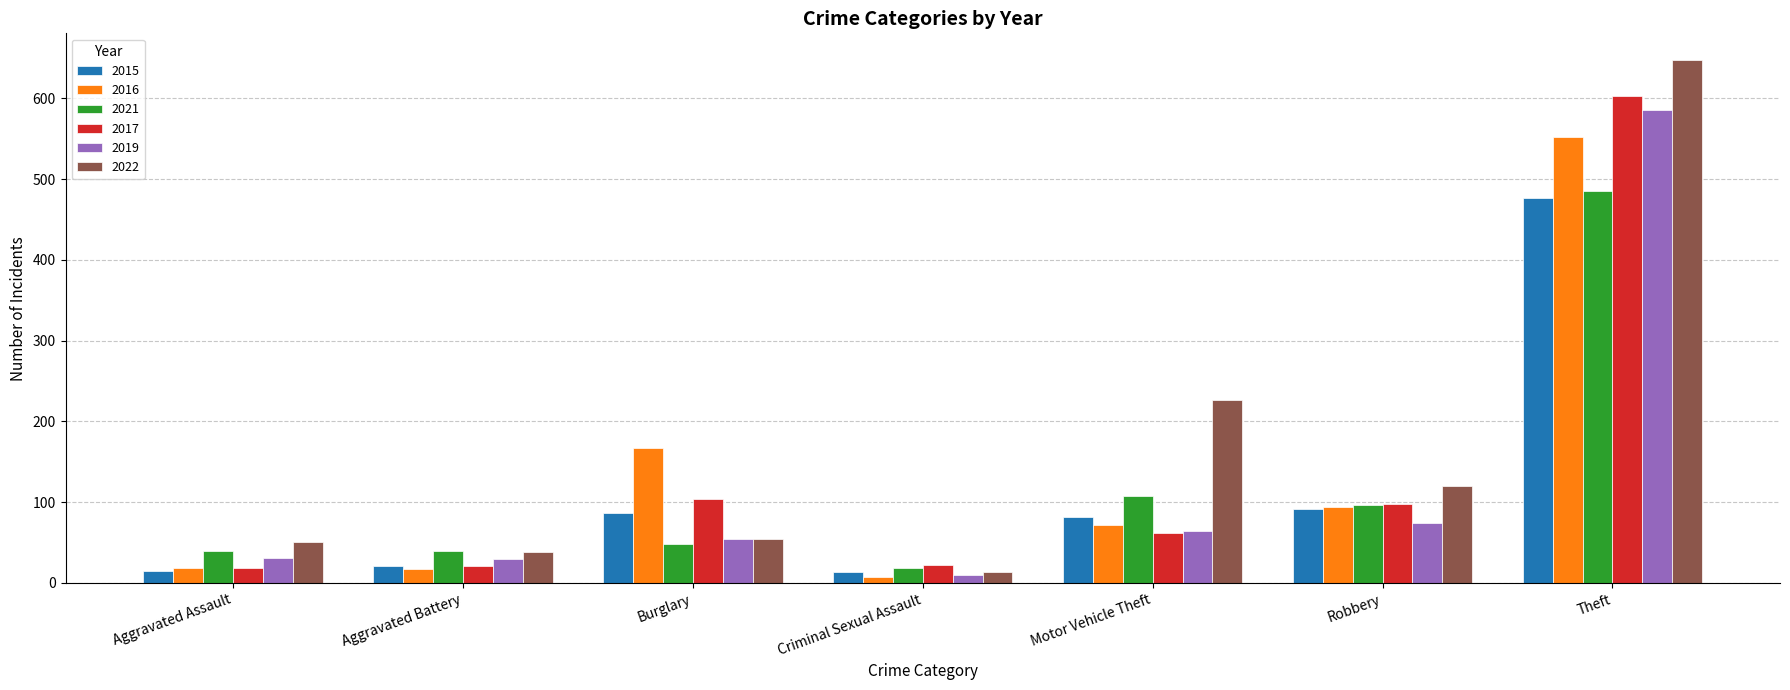

True or false: 2021 has a value of 108 at Motor Vehicle Theft.

True